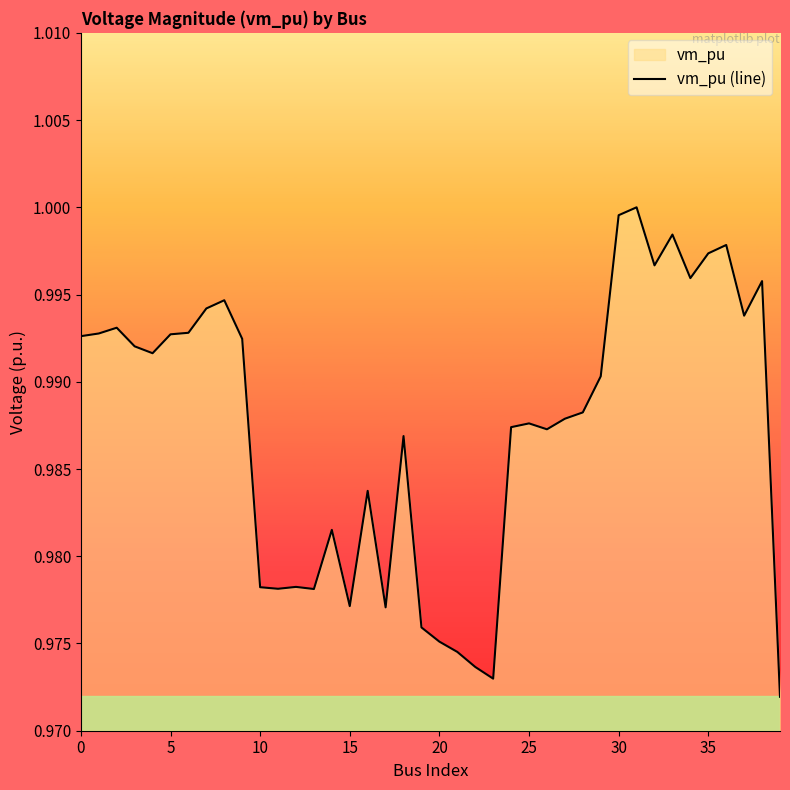

What is the smallest value displayed?

1.0